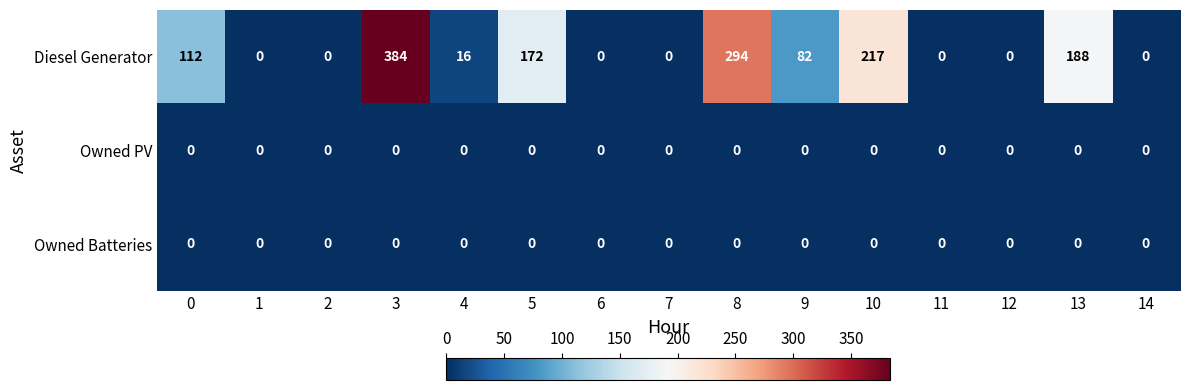

What is the approximate value of Diesel Generator at 0?

112